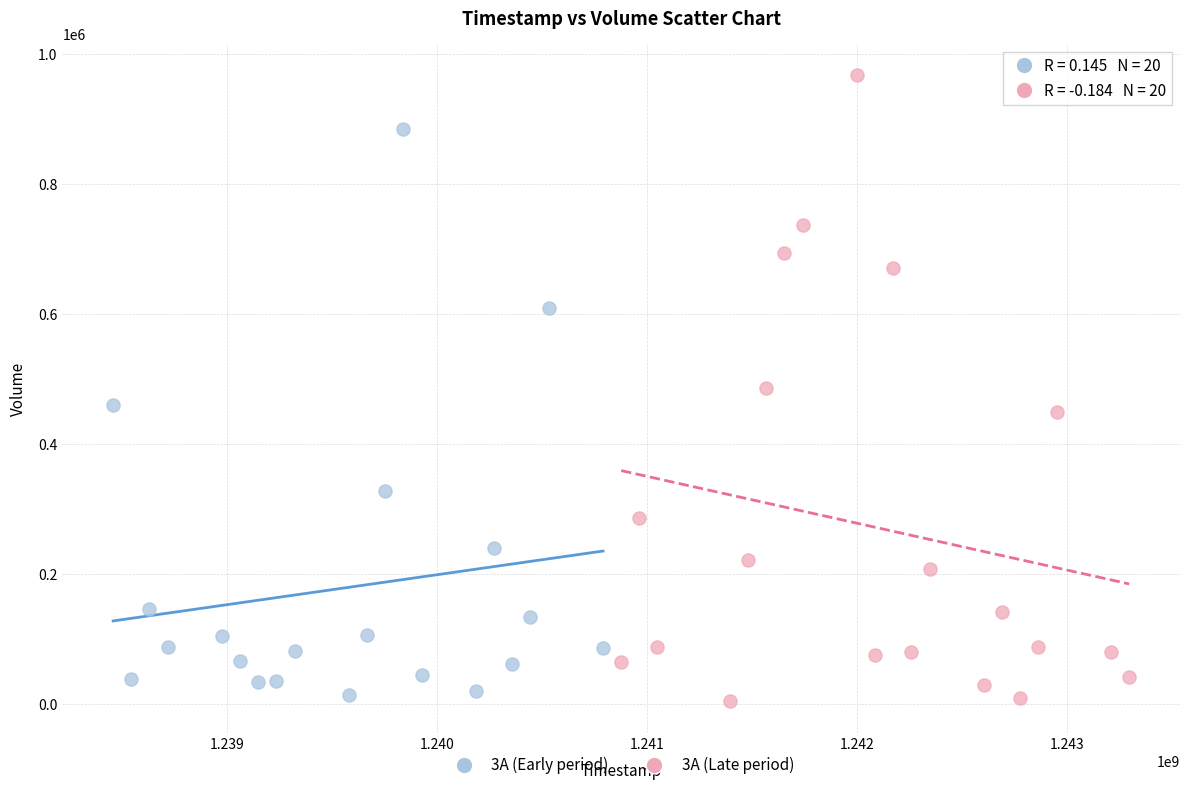

What are all the series names shown in the legend?

3A (Early period), 3A (Late period)